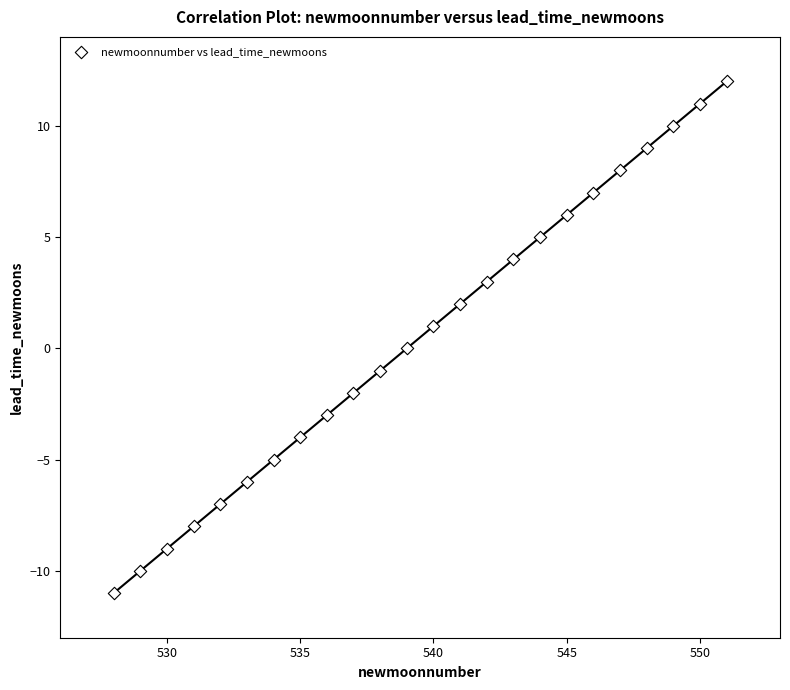

What is the range of Y values (max minus min)?

23